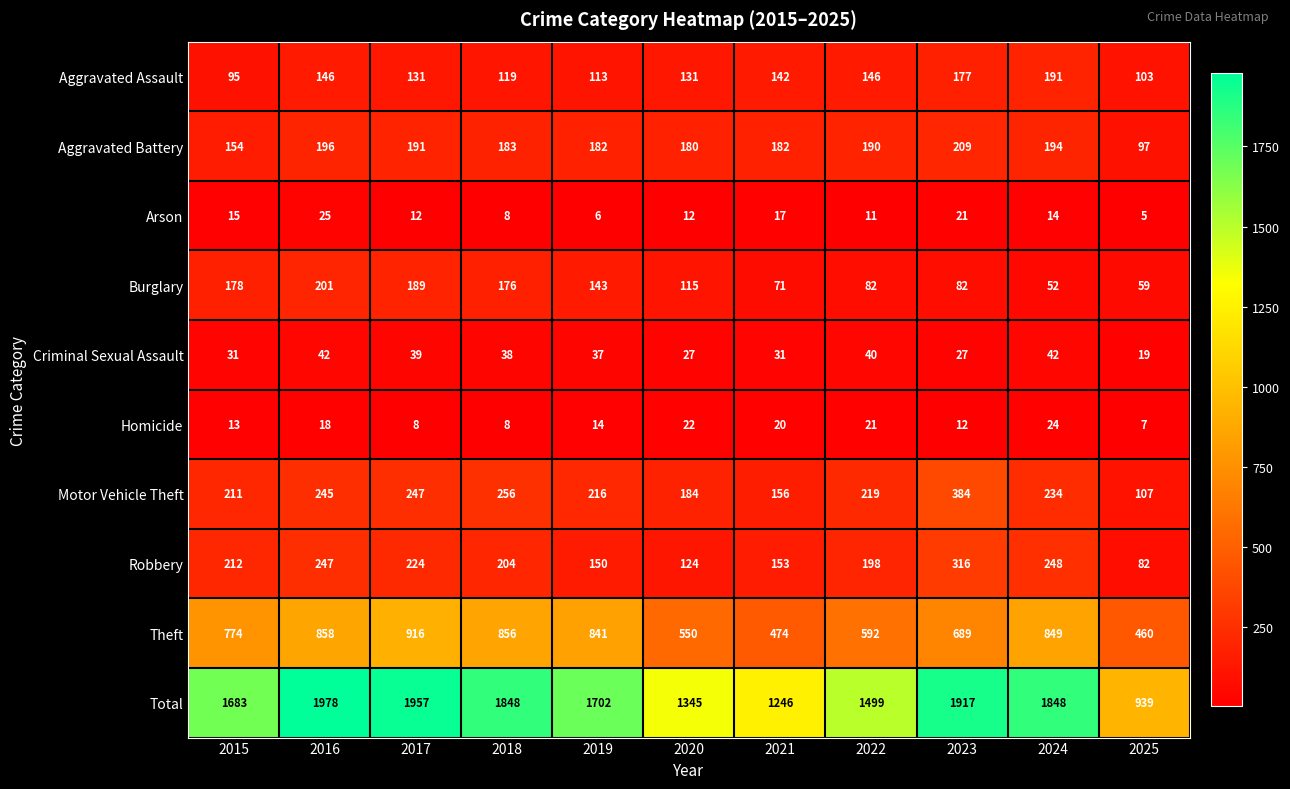

What is the average value of the Motor Vehicle Theft series?

224